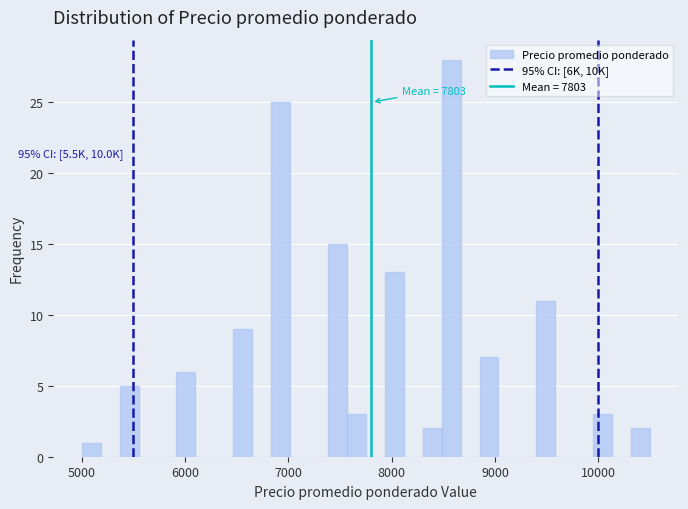

Around what value on the x-axis is the tallest bar? Give the approximate position of its centre, as read against the axis.

8600